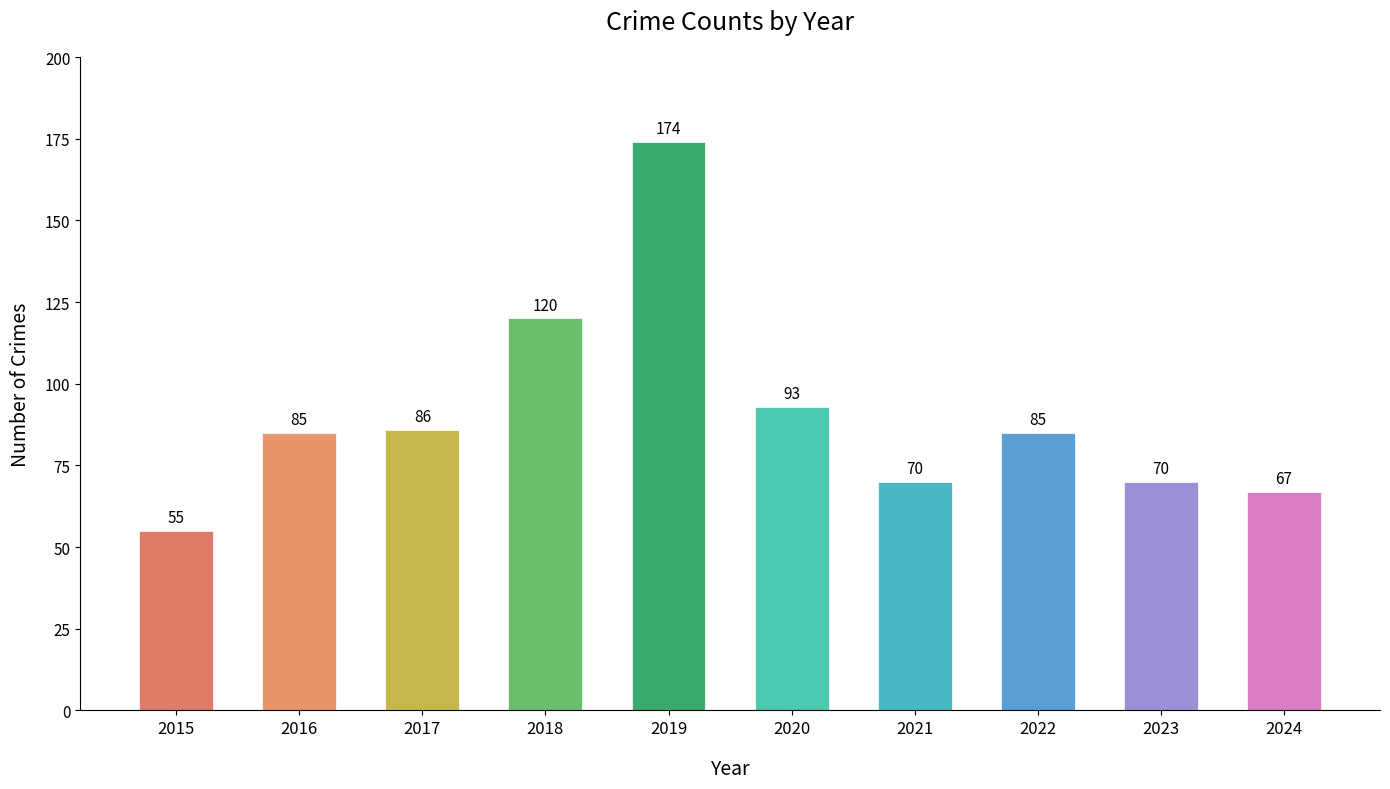

Which label corresponds to the largest value in the chart?

2019